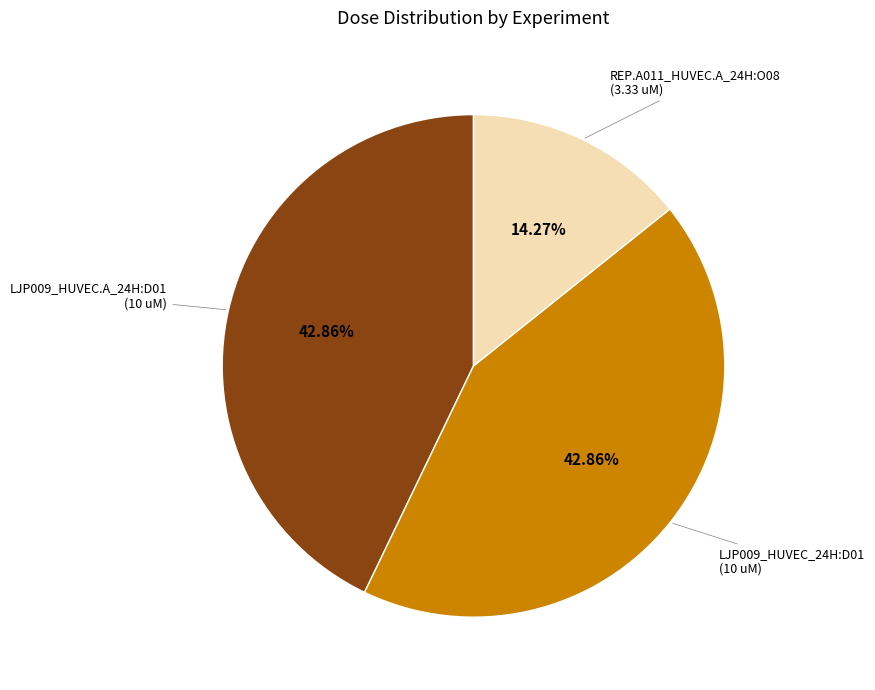

Is there a majority slice in this chart?

No